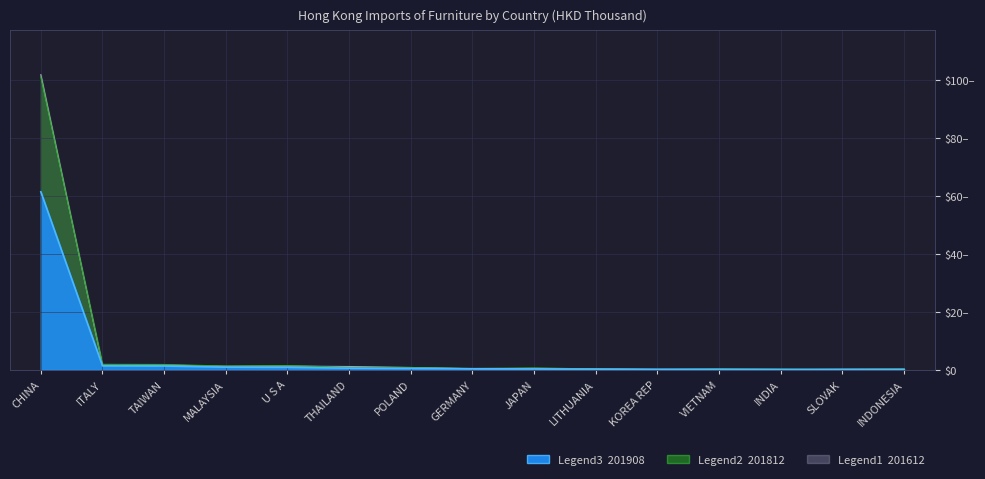

True or false: 201908 has more than 1 points higher than both neighbors.

False